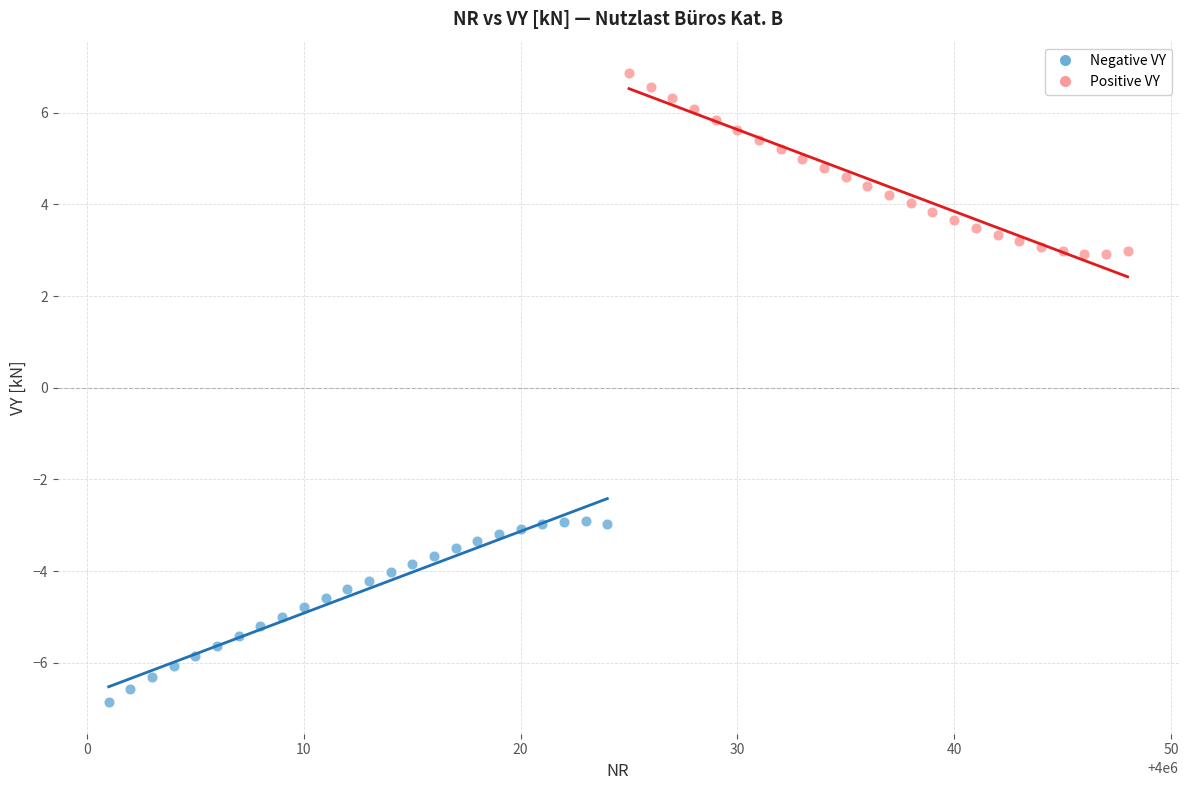

Which series contains the highest Y value?

Positive VY